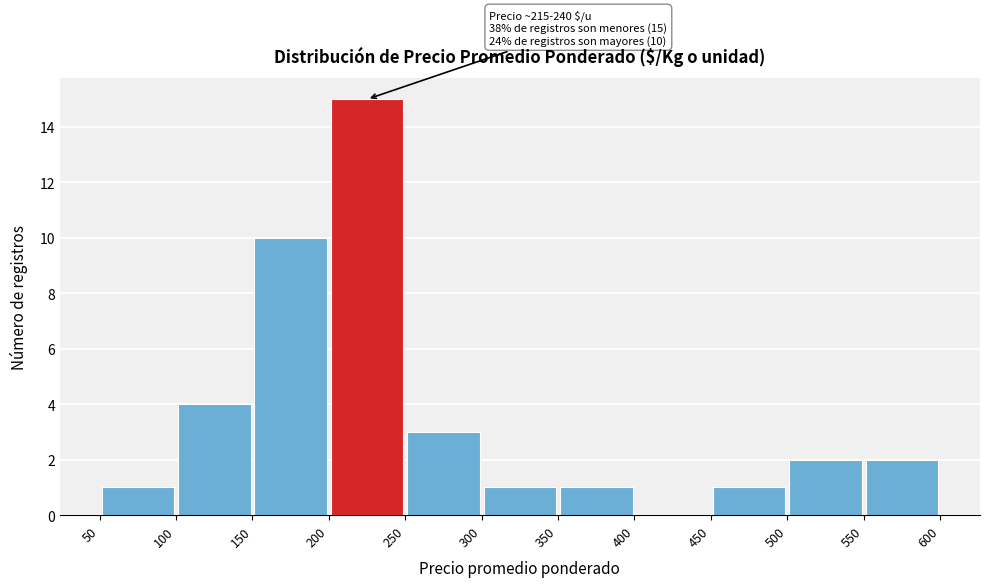

Over which range of the x-axis is the bar tallest?

200 to 250